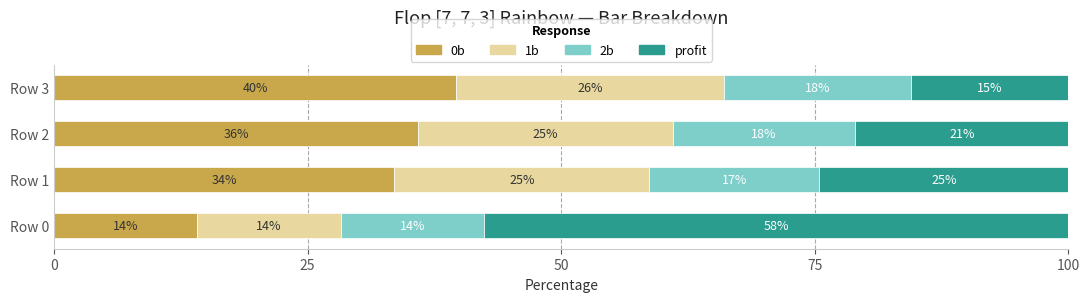

Which series has the largest total across all categories?

0b